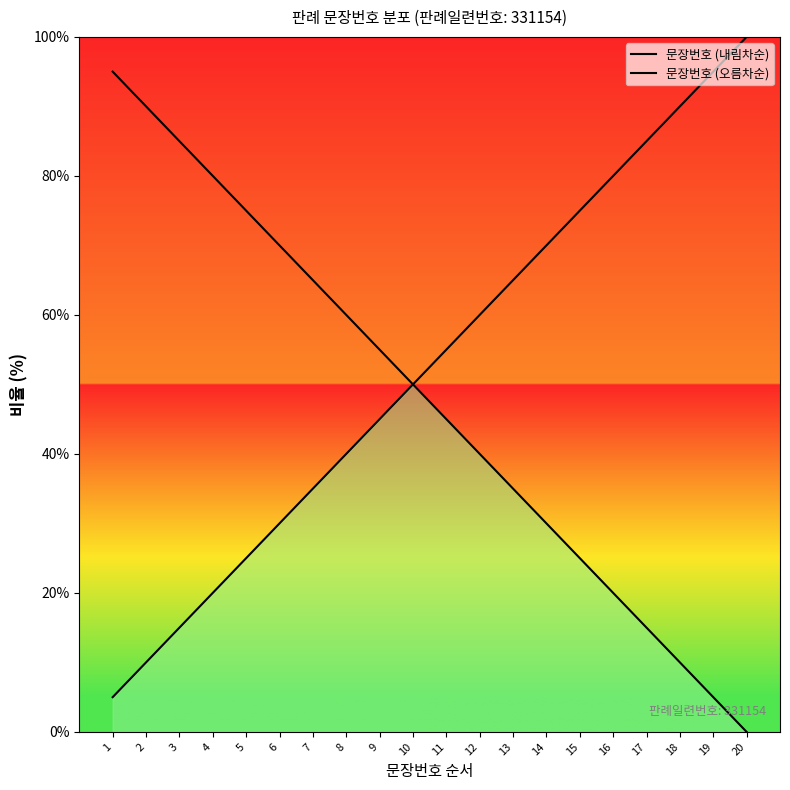

At which label does 문장번호 (오름차순) reach its minimum?

1